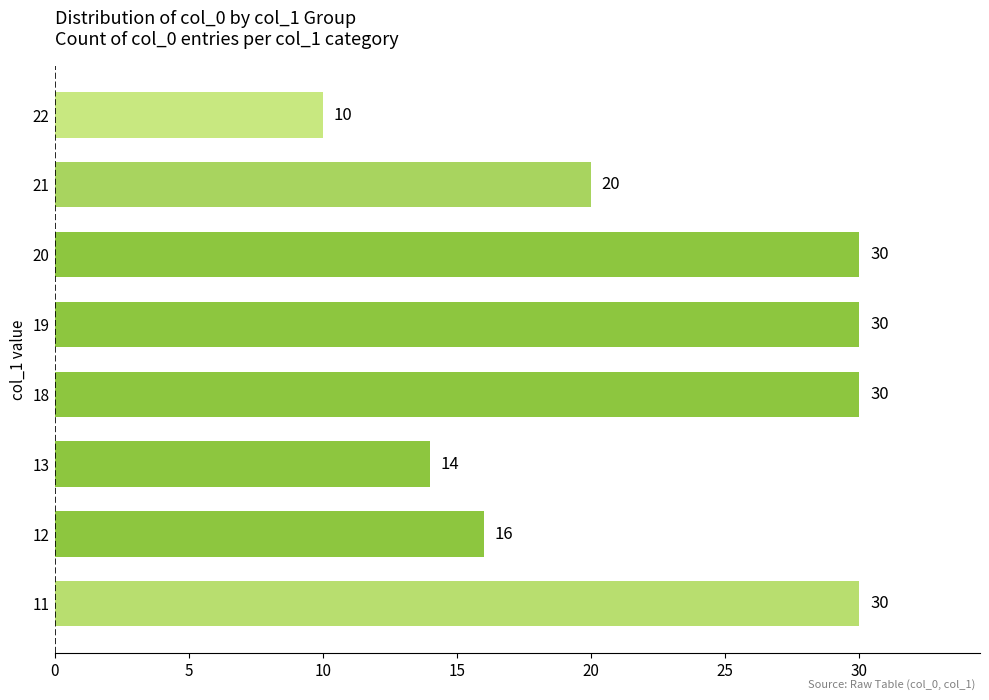

Are the bars grouped side by side (vs. stacked)?

No